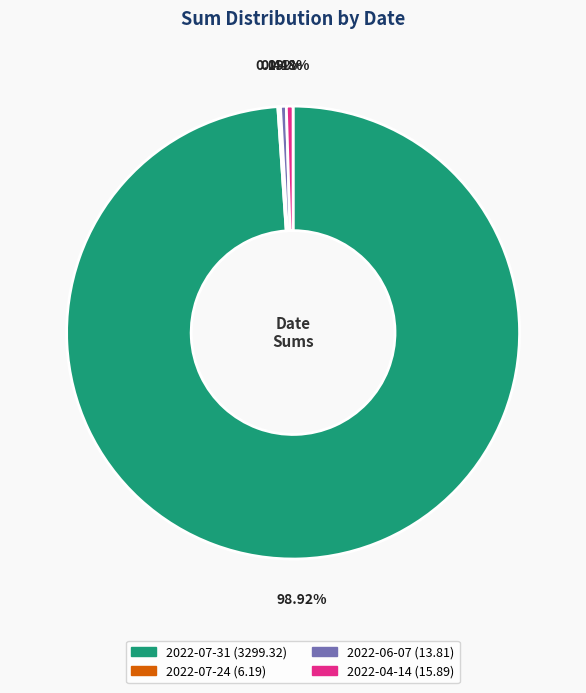

Which has a higher value, 2022-06-07 or 2022-07-31?

2022-07-31